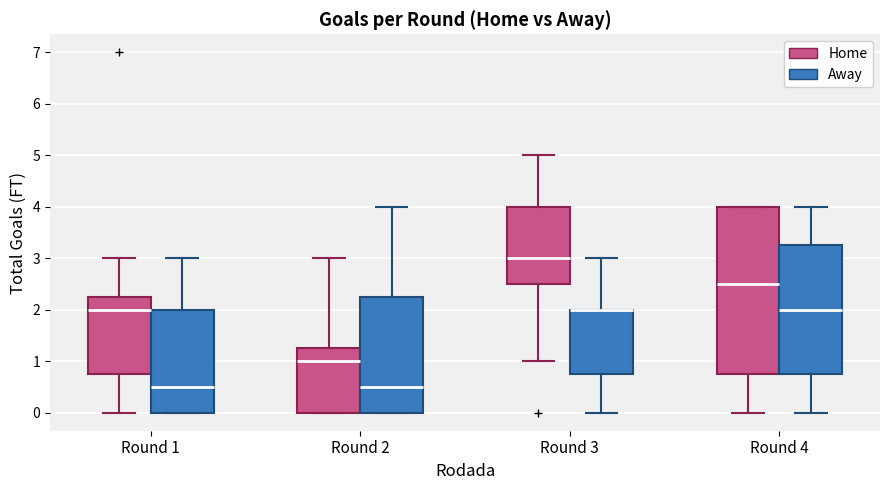

Reading left to right, transcribe this box plot: for each box, give where its median line is, the range the box spans, and where its two whiskers end, as read against the y-axis. The values are not printed on the chart, so give them approximately, as read against the axis.

Round 1 (Home): median 2.0, box 0.8 to 2.3, whiskers 0.0 to 3.0
Round 1 (Away): median 0.5, box 0.0 to 2.0, whiskers 0.0 to 3.0
Round 2 (Home): median 1.0, box 0.0 to 1.3, whiskers 0.0 to 3.0
Round 2 (Away): median 0.5, box 0.0 to 2.3, whiskers 0.0 to 4.0
Round 3 (Home): median 3.0, box 2.5 to 4.0, whiskers 1.0 to 5.0
Round 3 (Away): median 2.0 (drawn on the box's upper edge), box 0.8 to 2.0, whiskers 0.0 to 3.0
Round 4 (Home): median 2.5, box 0.8 to 4.0, whiskers 0.0 to 4.0
Round 4 (Away): median 2.0, box 0.8 to 3.3, whiskers 0.0 to 4.0